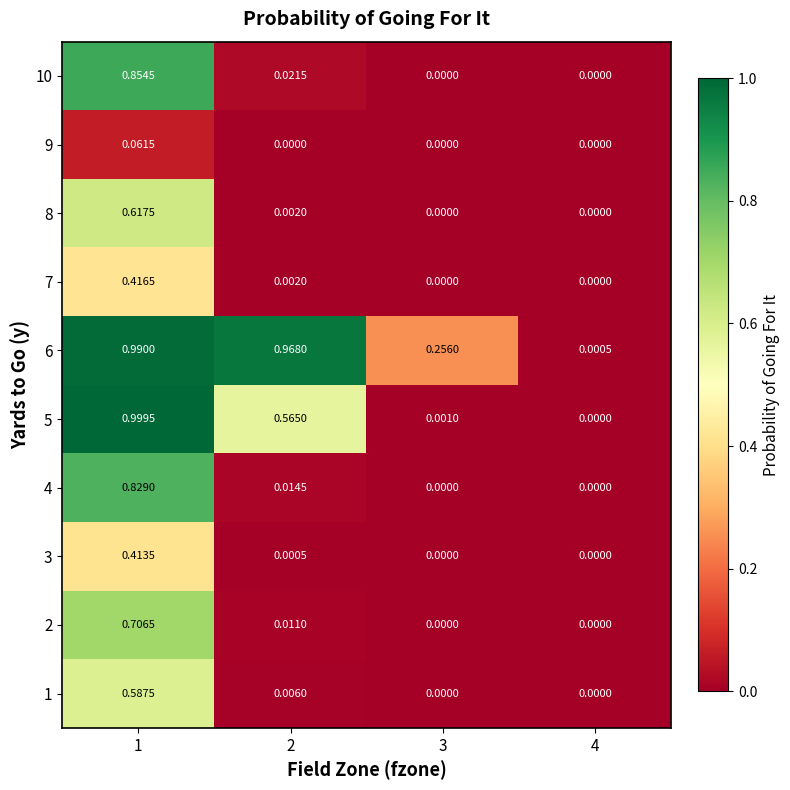

Is the value of 10 at 2 greater than the value of 2 at 3?

Yes